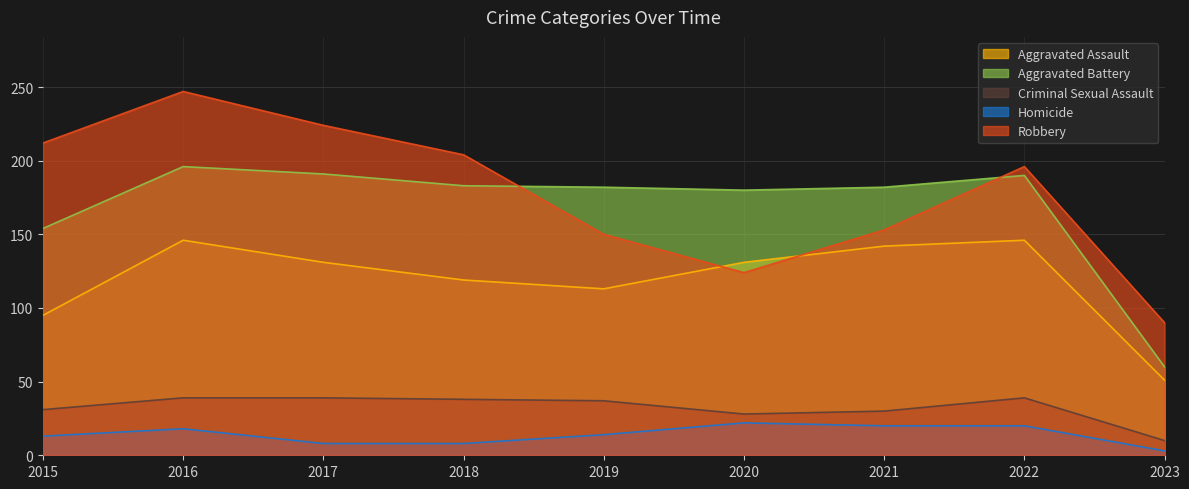

The value of Aggravated Battery at 2018 is 305. True or false?

False